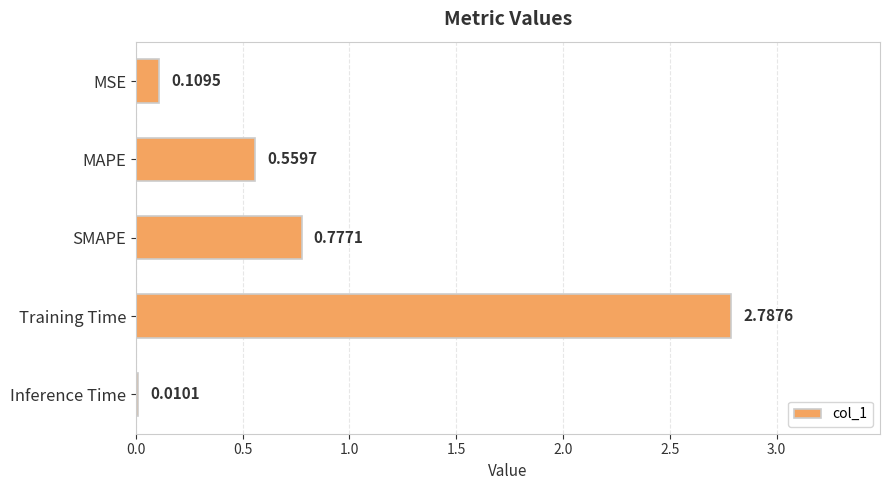

What is the sum of all values?

4.2